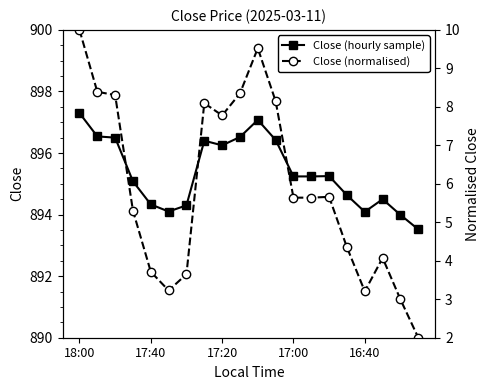

The value of Close (hourly sample) at 16:40 is 1242.0. True or false?

False